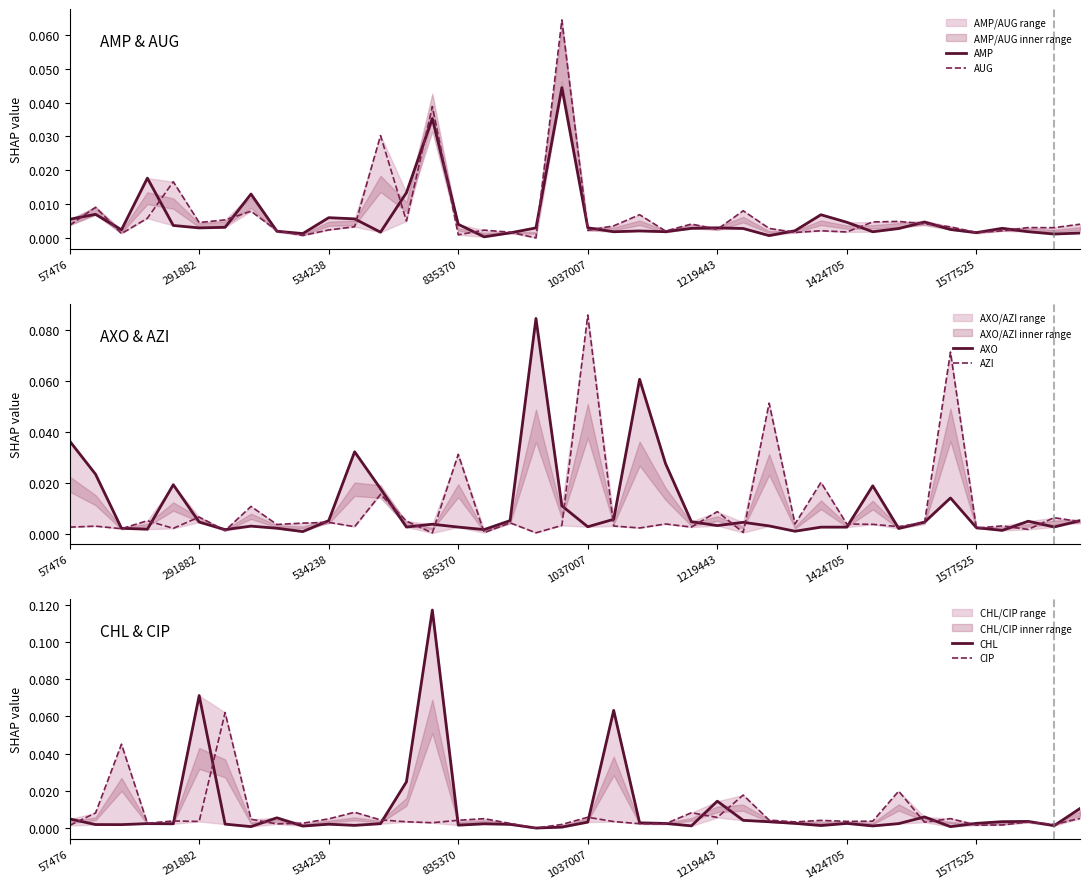

What is the maximum value for CHL?

0.1